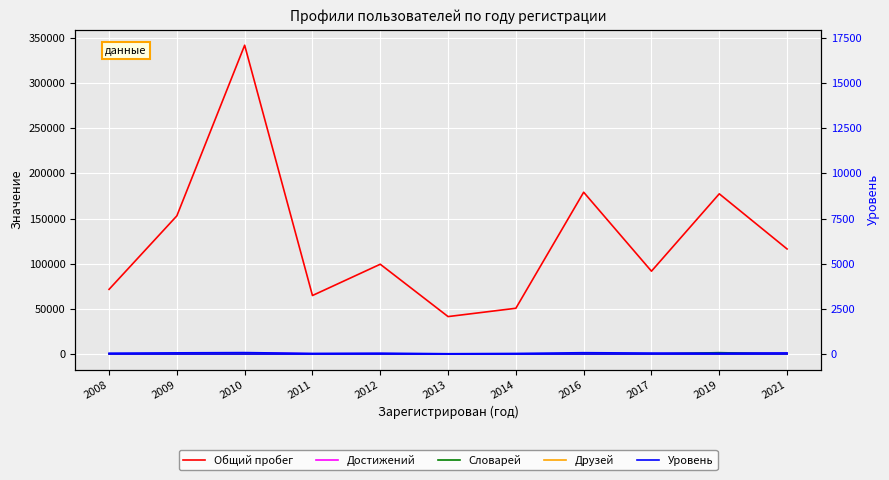

Between 2021 and 2014, which is larger?

2021